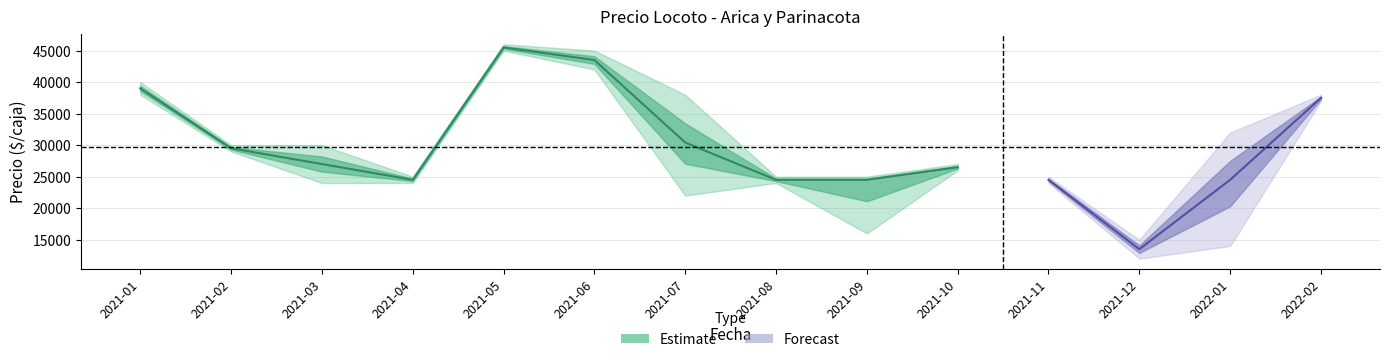

At which label does Precio minimo first exceed 24000?

2021-01